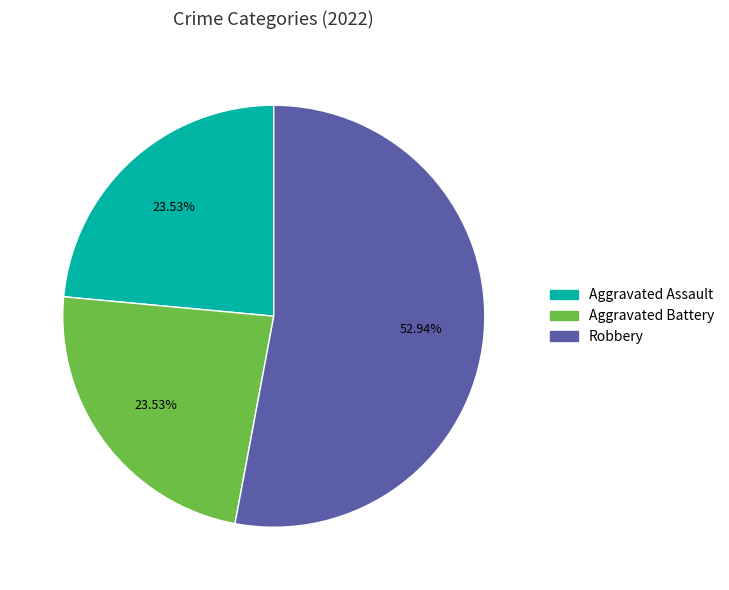

Does any single category account for the majority?

Yes